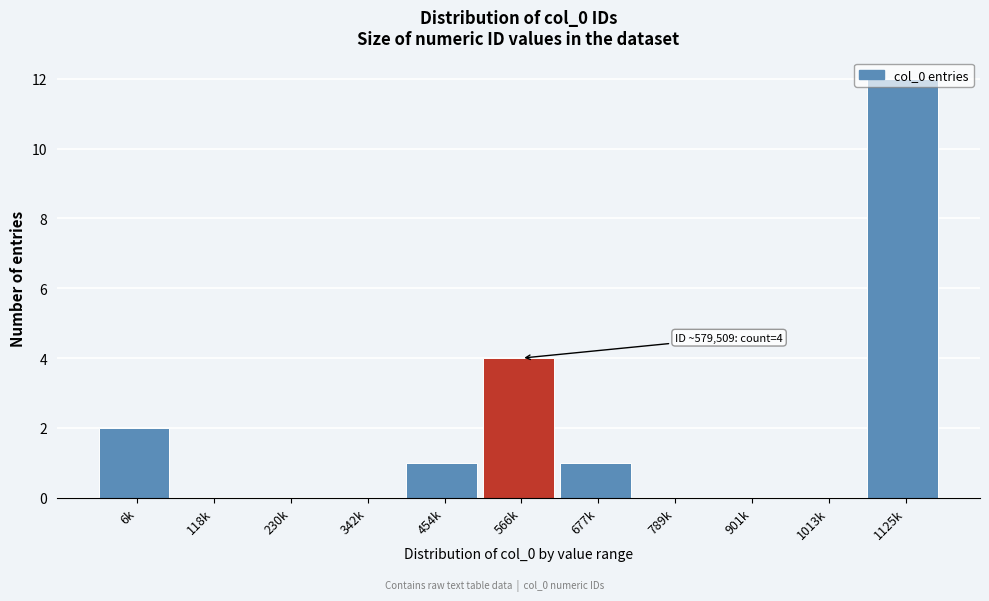

At which label is the value closest to 6?

566k